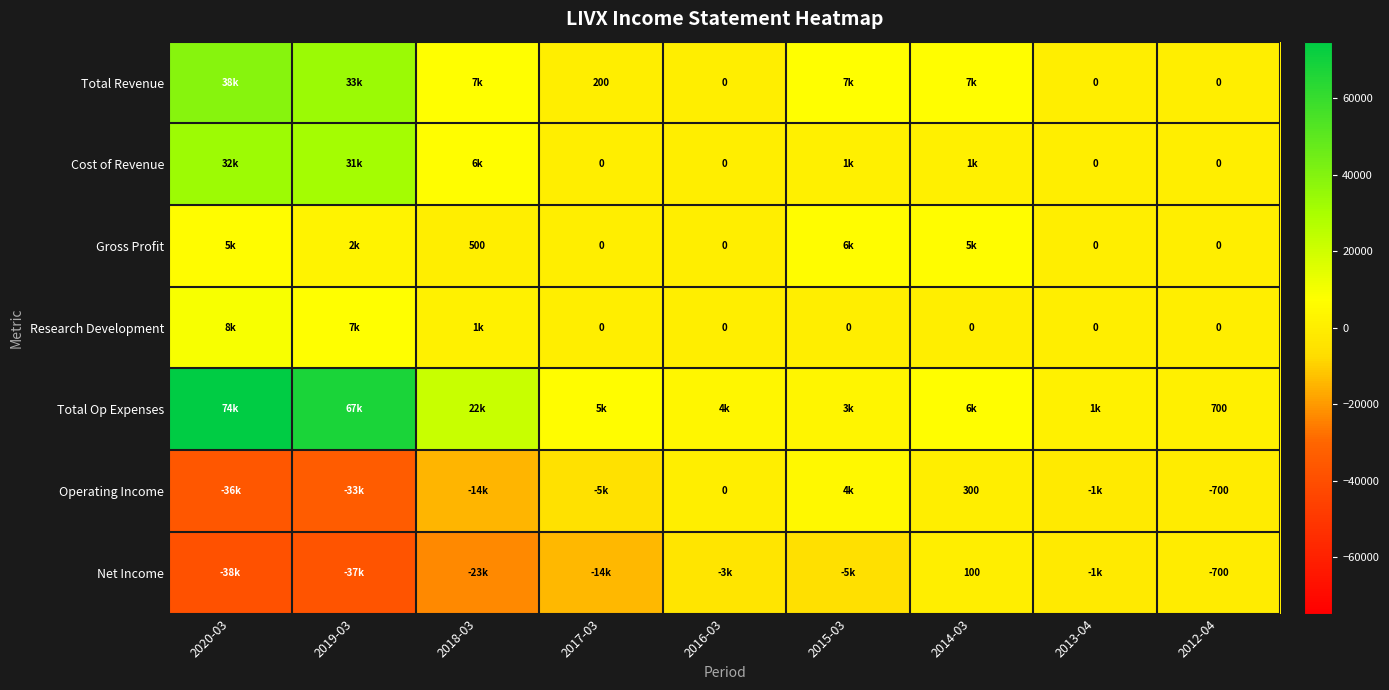

How many positive values does the Operating Income series have?

2